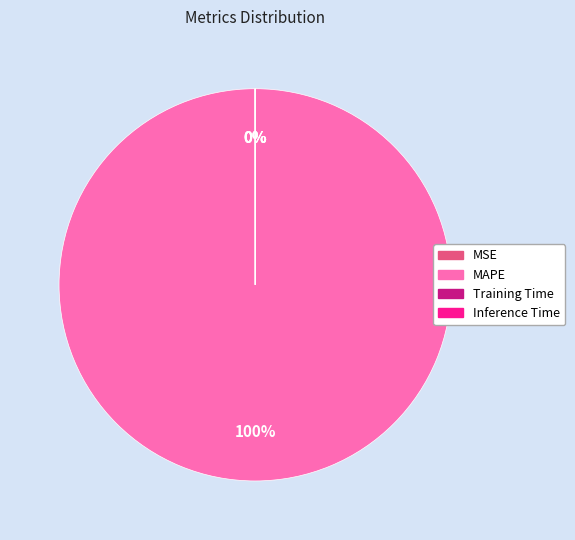

Is there any slice that represents more than half of the pie?

Yes